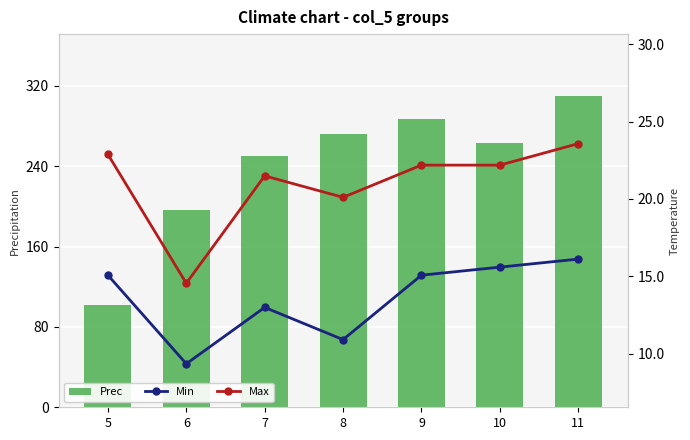

What are all the series names shown in the legend?

Prec, Min, Max